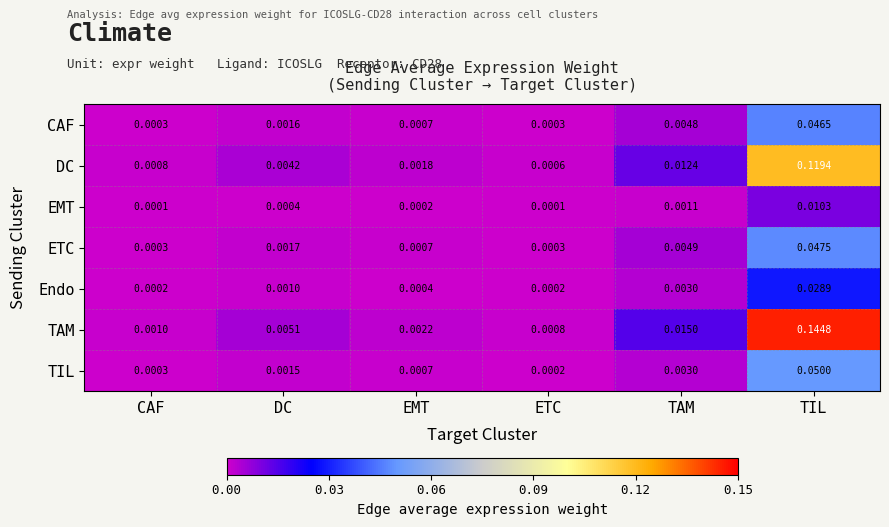

How many distinct data groups are displayed?

7